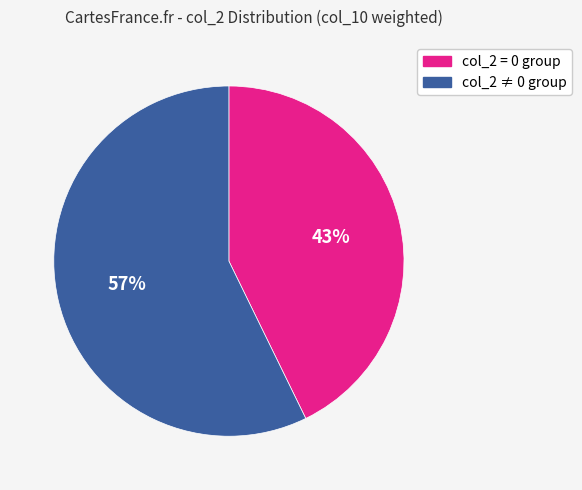

How many slices are in this pie chart?

2